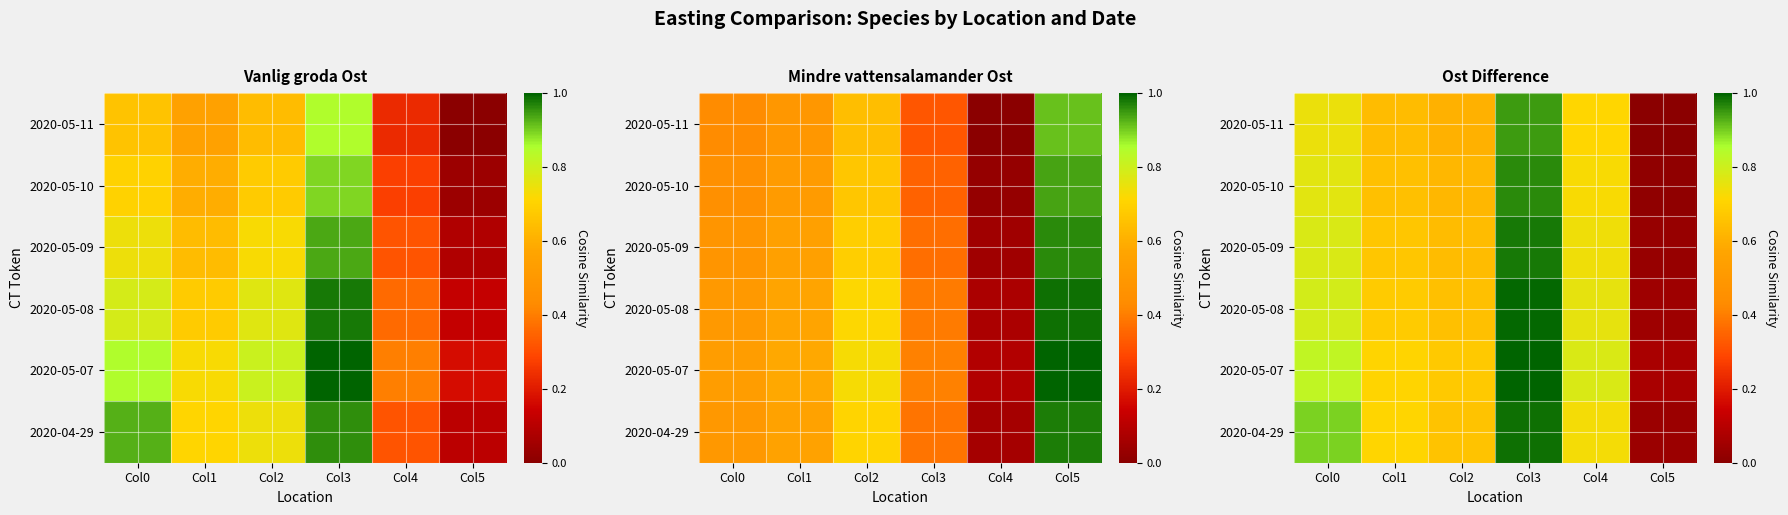

Is it true that 2020-05-07 equals 0.3 at Col4?

False